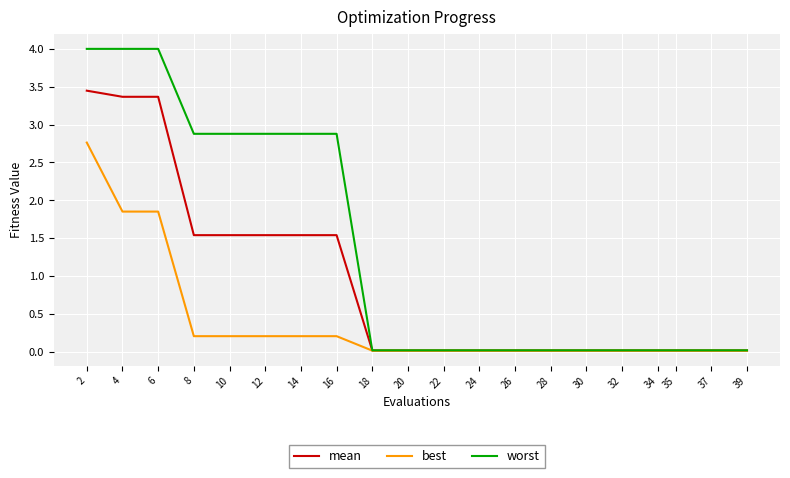

What is the highest value of the worst series?

4.0